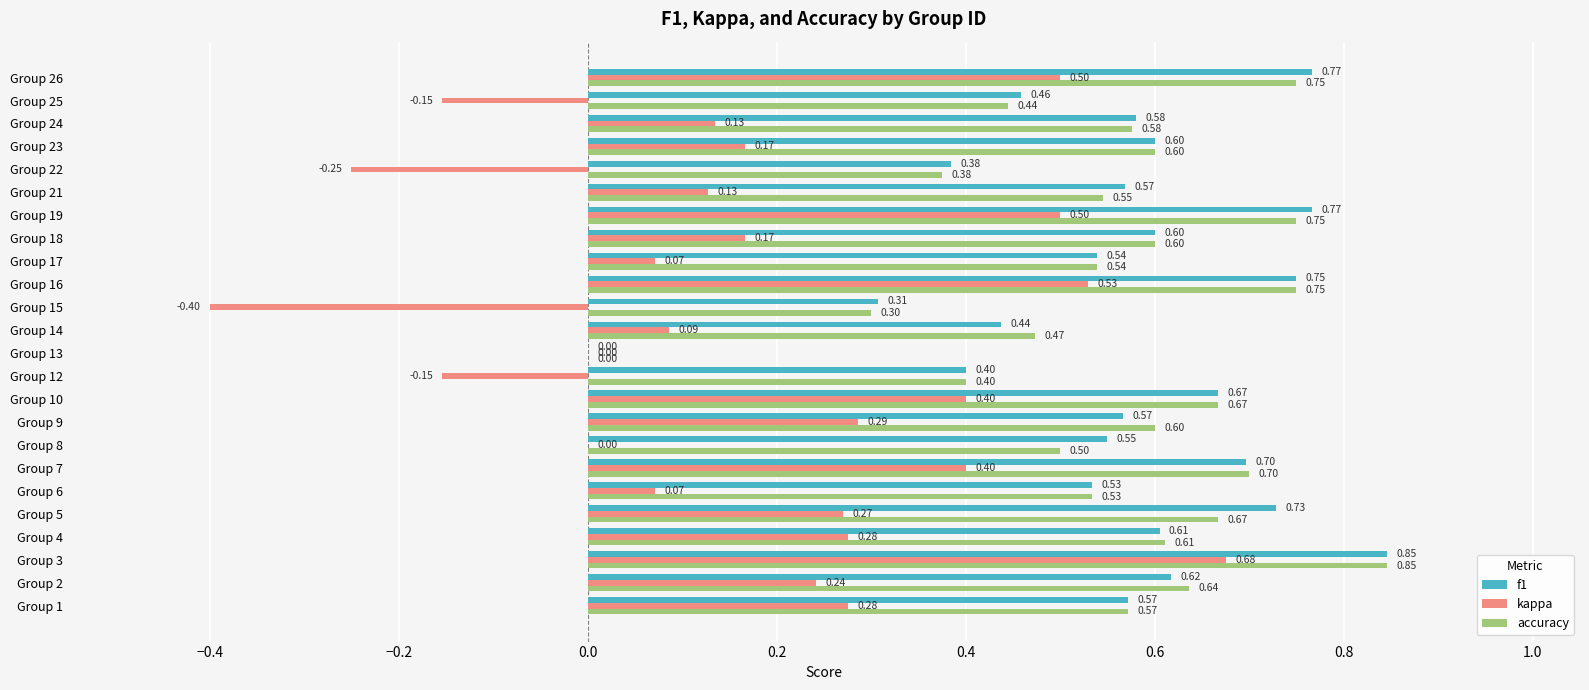

At which category is the sum across all series the highest?

Group 3